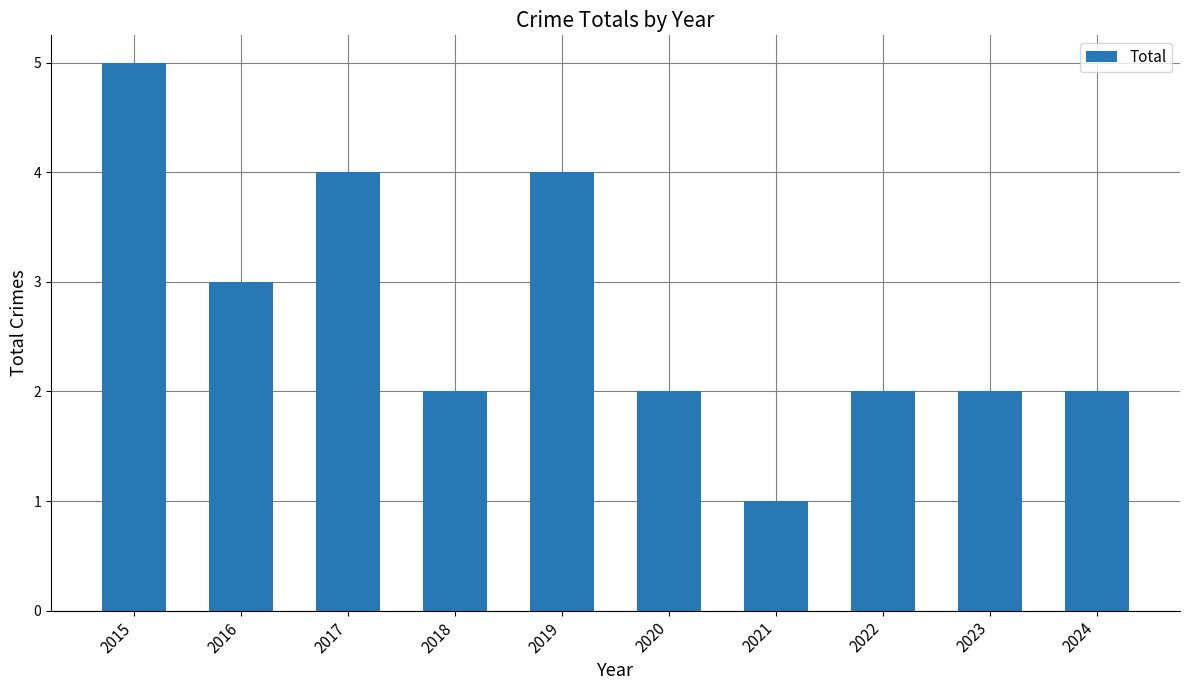

Where is the data nearest to the value 3?

2016